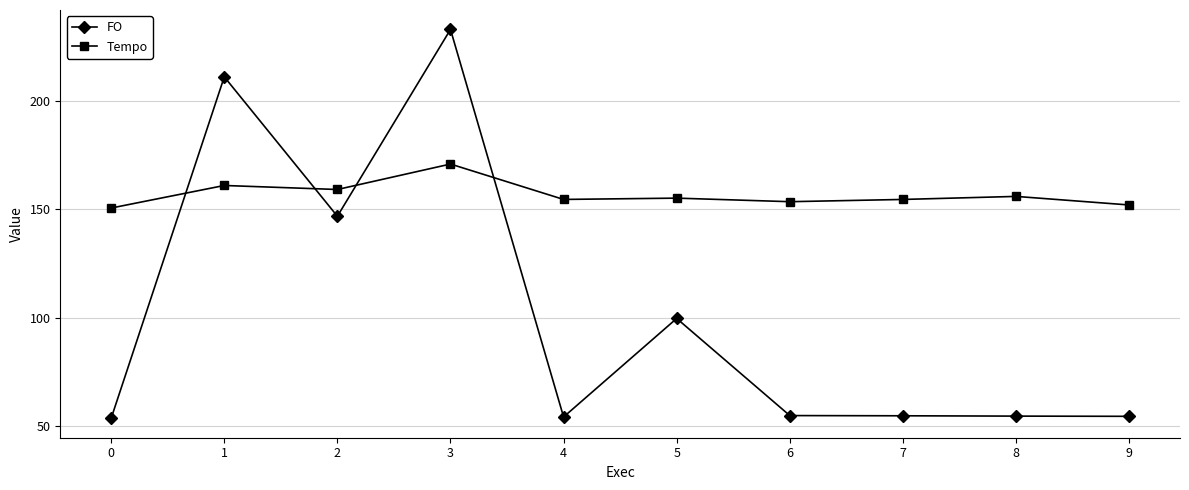

How many series are shown in this chart?

2